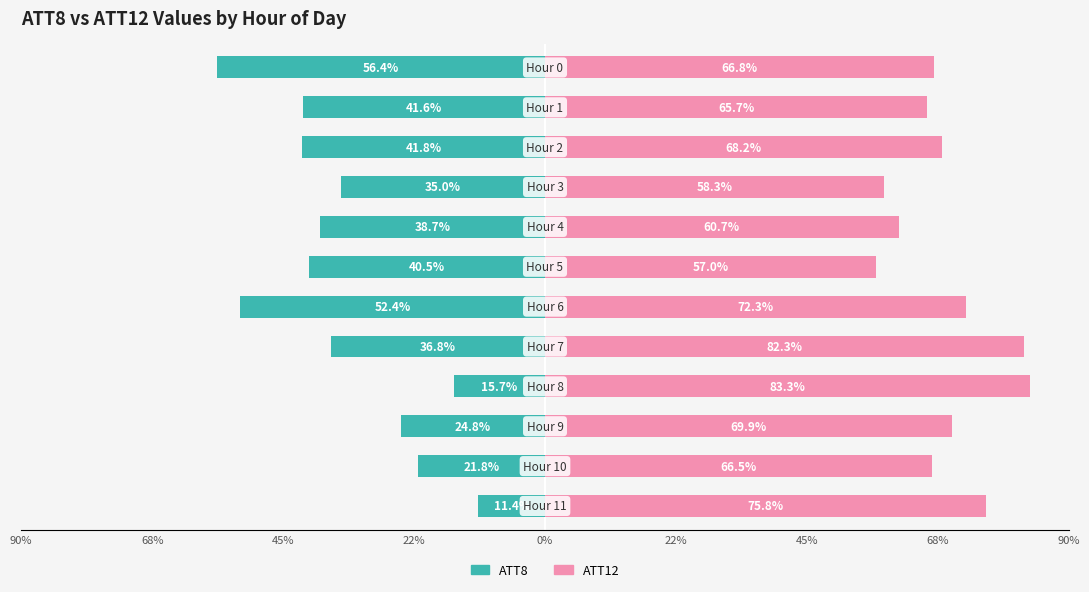

What is the label of the 11th bar from the left?

10